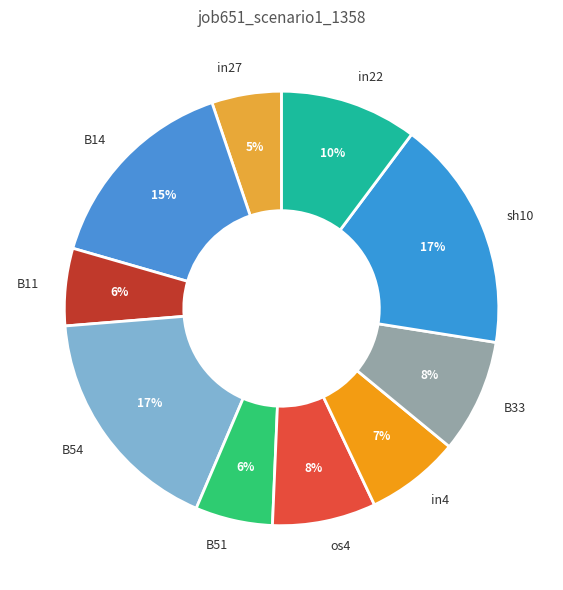

To the nearest percent, what is the difference between the in4 and in27 slice percentages?

2%